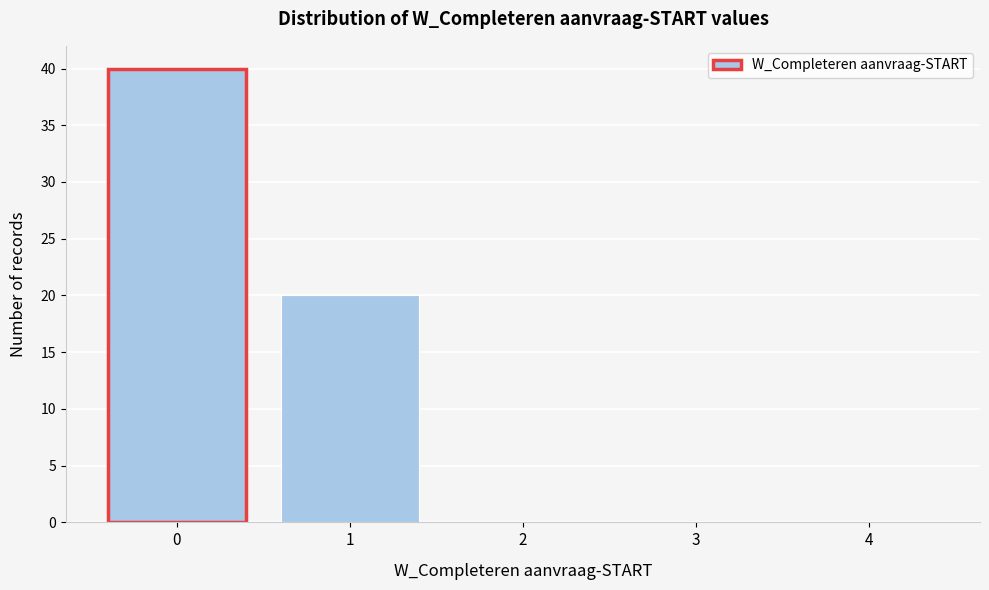

Which range on the x-axis has the tallest bar?

-0.5 to 0.5